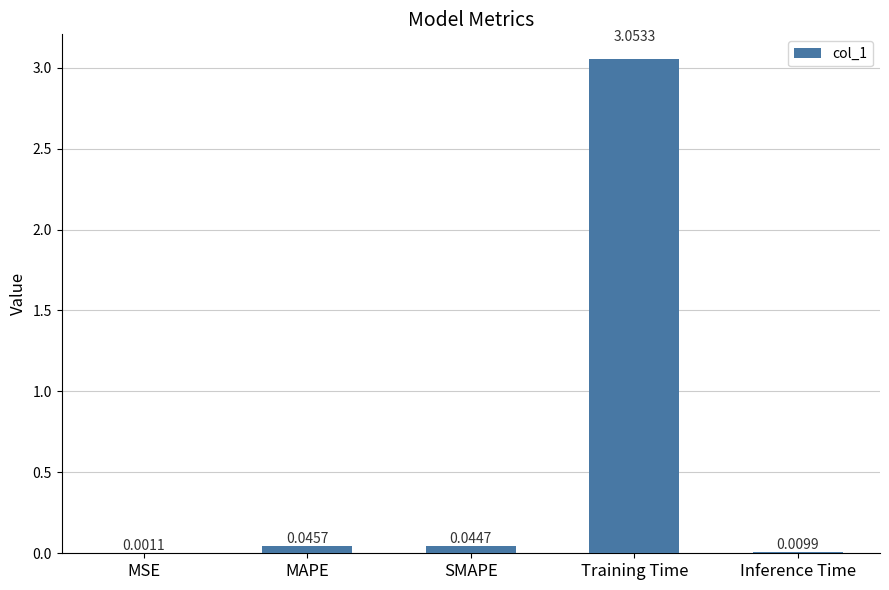

What is the sum of all values?

3.2